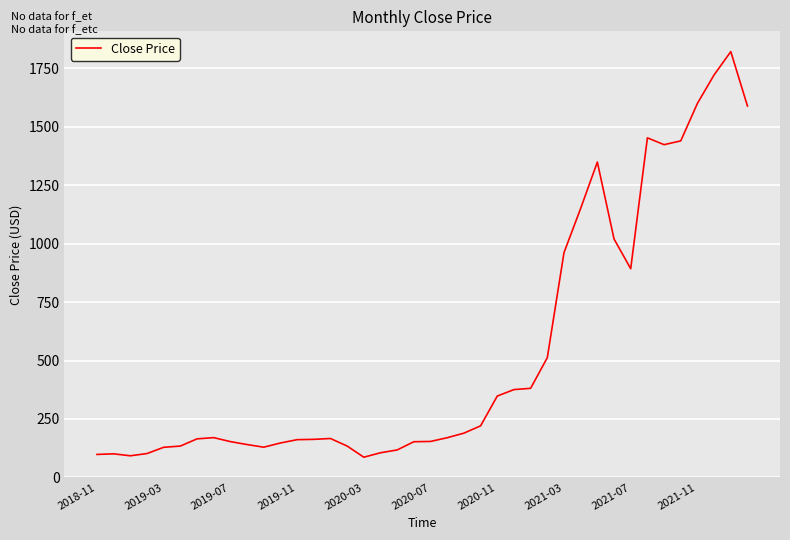

What is the difference between the maximum and minimum values?

1734.9